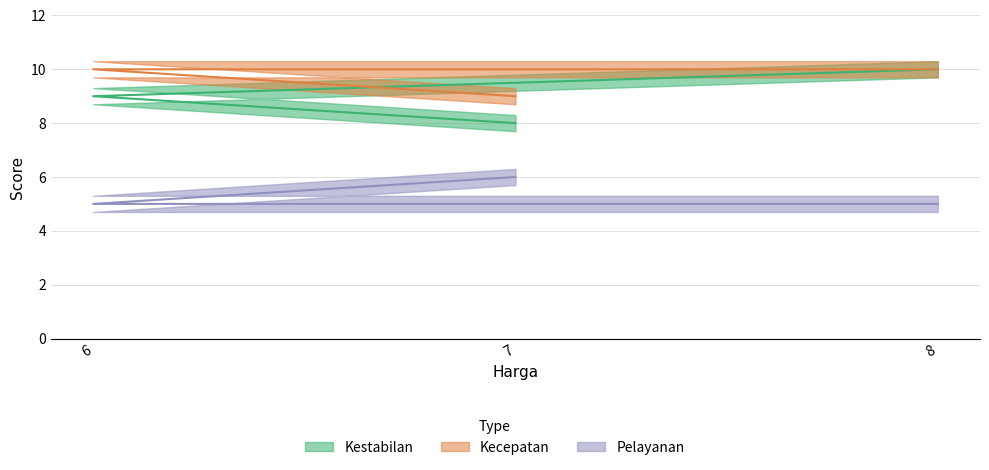

What is the label of the 1st point from the right?

8